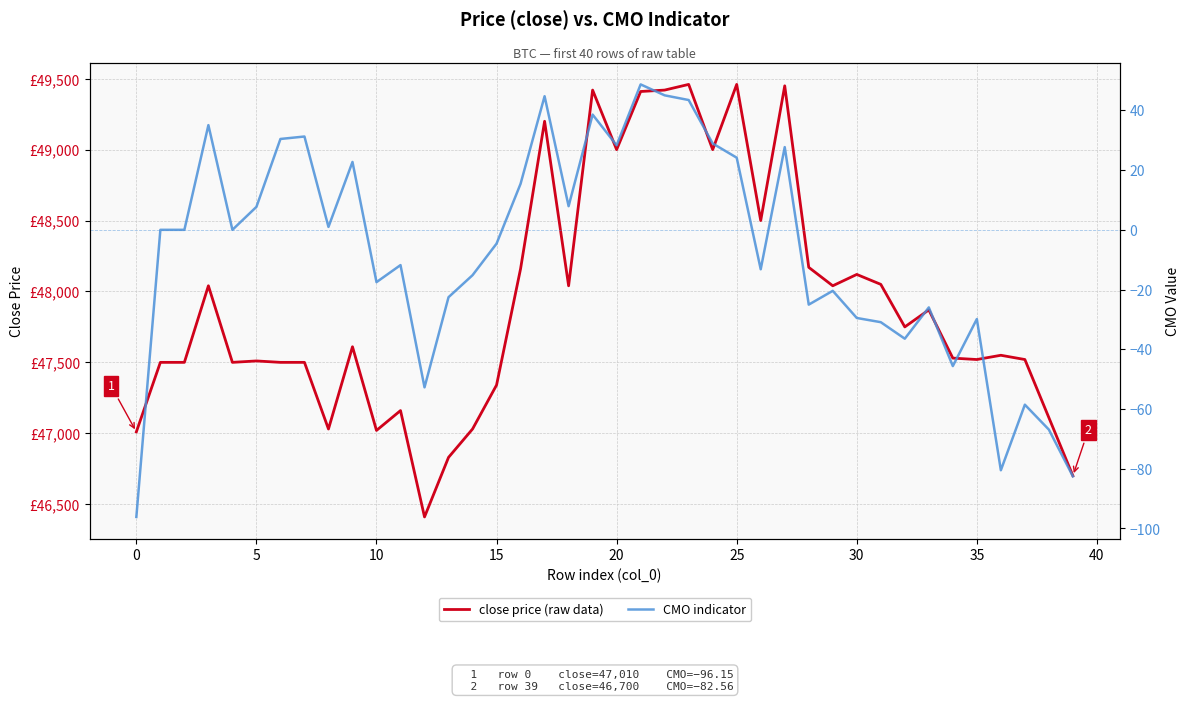

True or false: close price (raw data) and CMO indicator intersect in this chart.

False